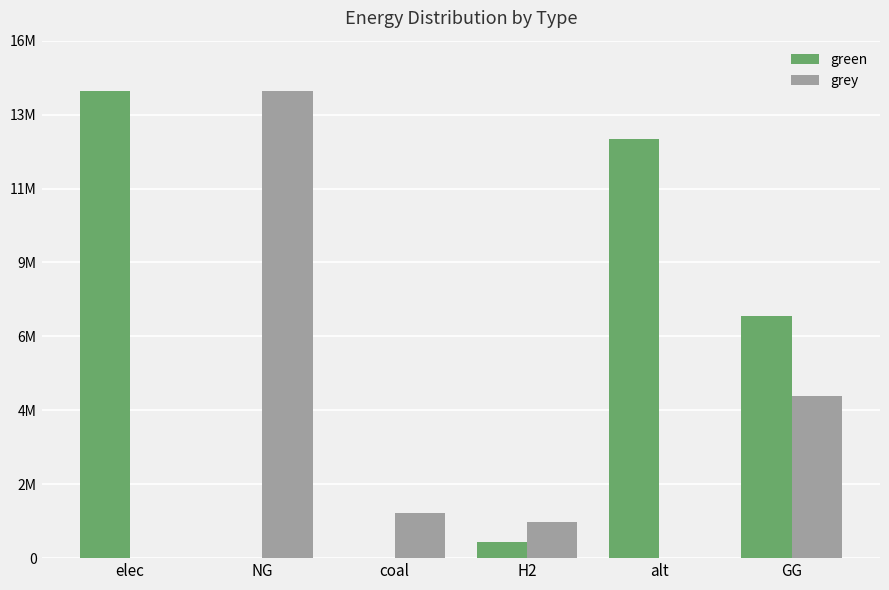

Rank the categories by grey value from lowest to highest.

elec, alt, H2, coal, GG, NG